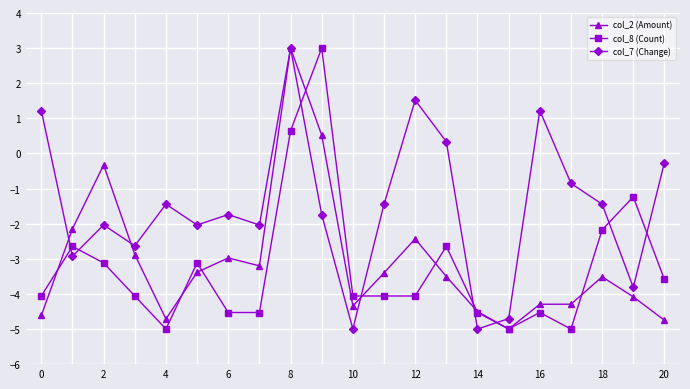

Which series has the largest total across all categories?

col_7 (Change)